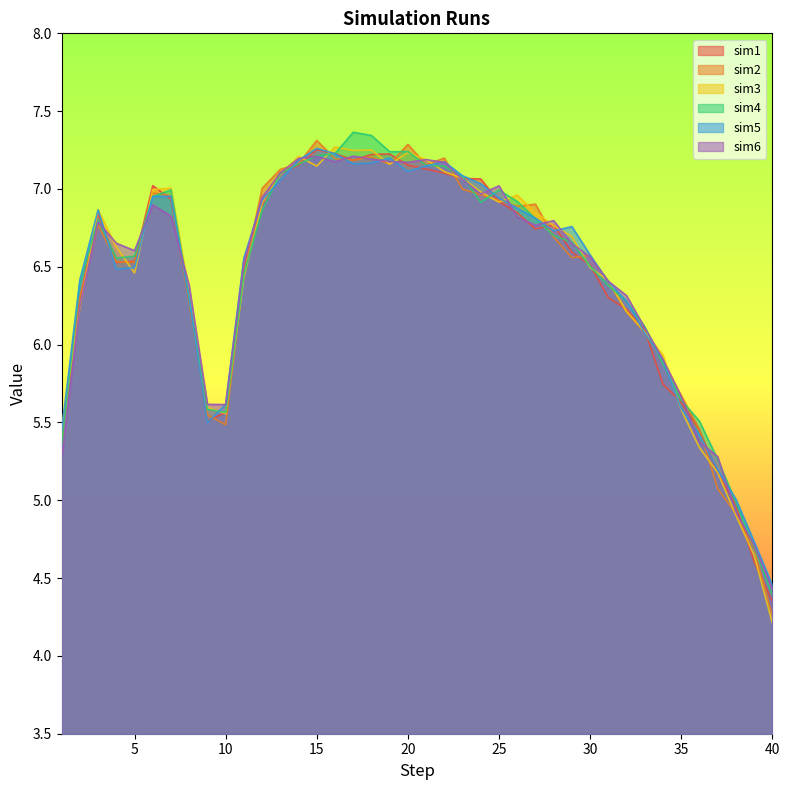

How many intersections are there between sim3 and sim4?

21